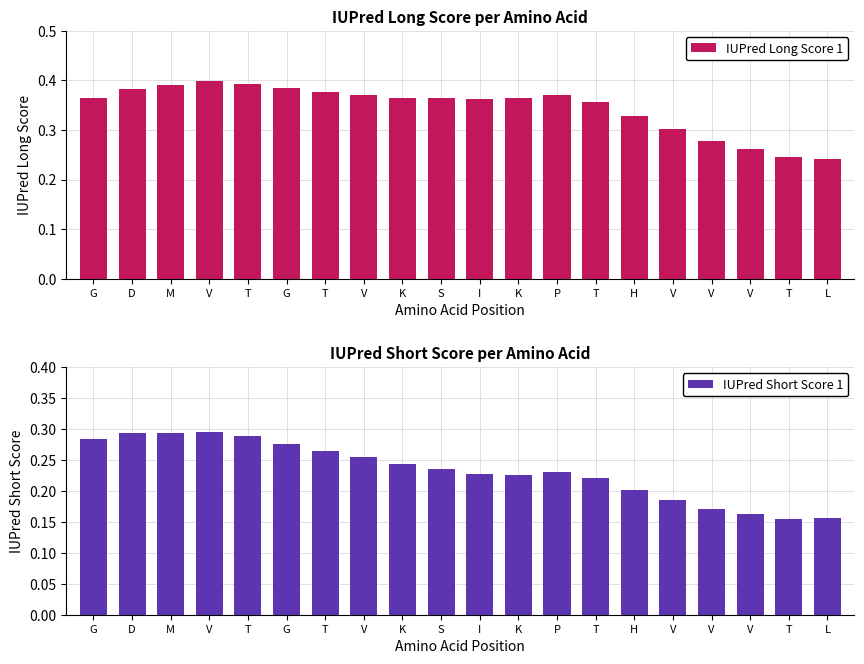

Rank the series by their average value, from highest to lowest.

IUPred Long Score 1, IUPred Short Score 1